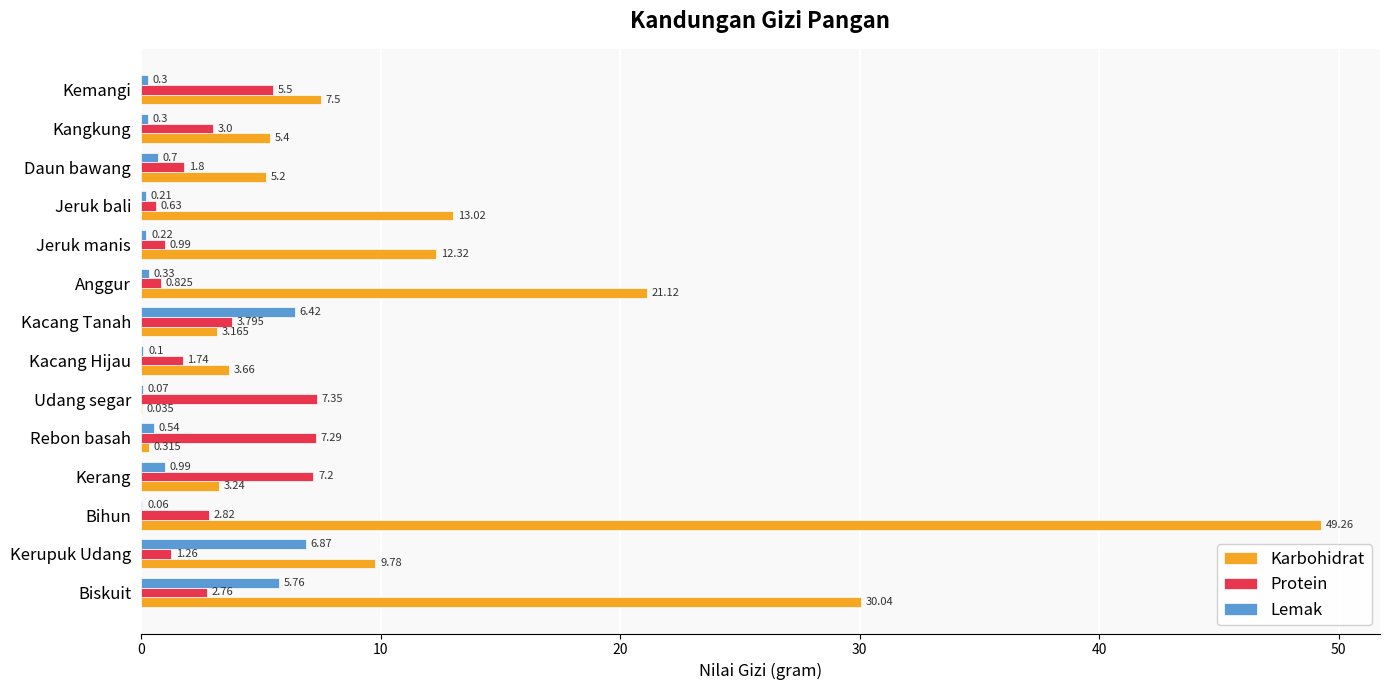

At which label does Protein reach its peak?

Udang segar